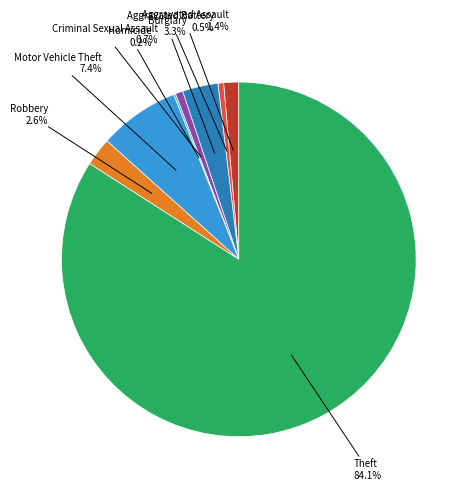

Is there a majority slice in this chart?

Yes